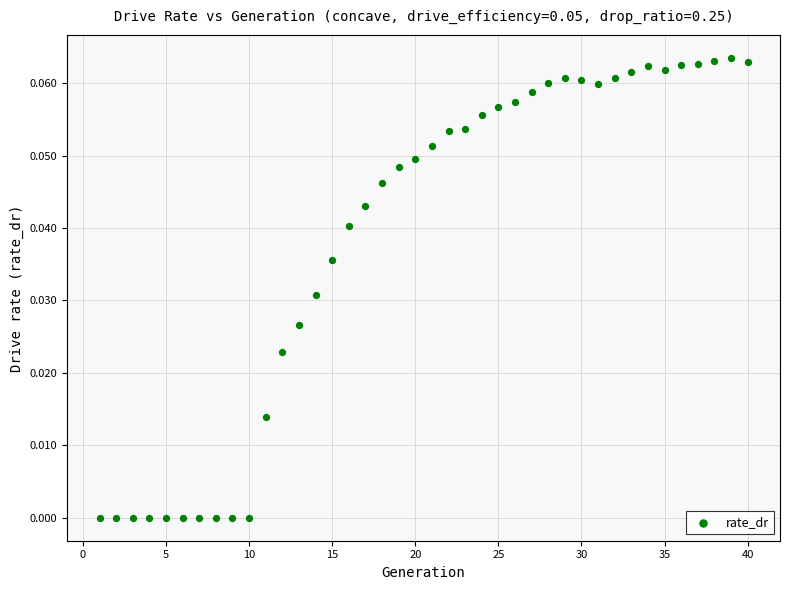

What is the range of X values (max minus min)?

39.0